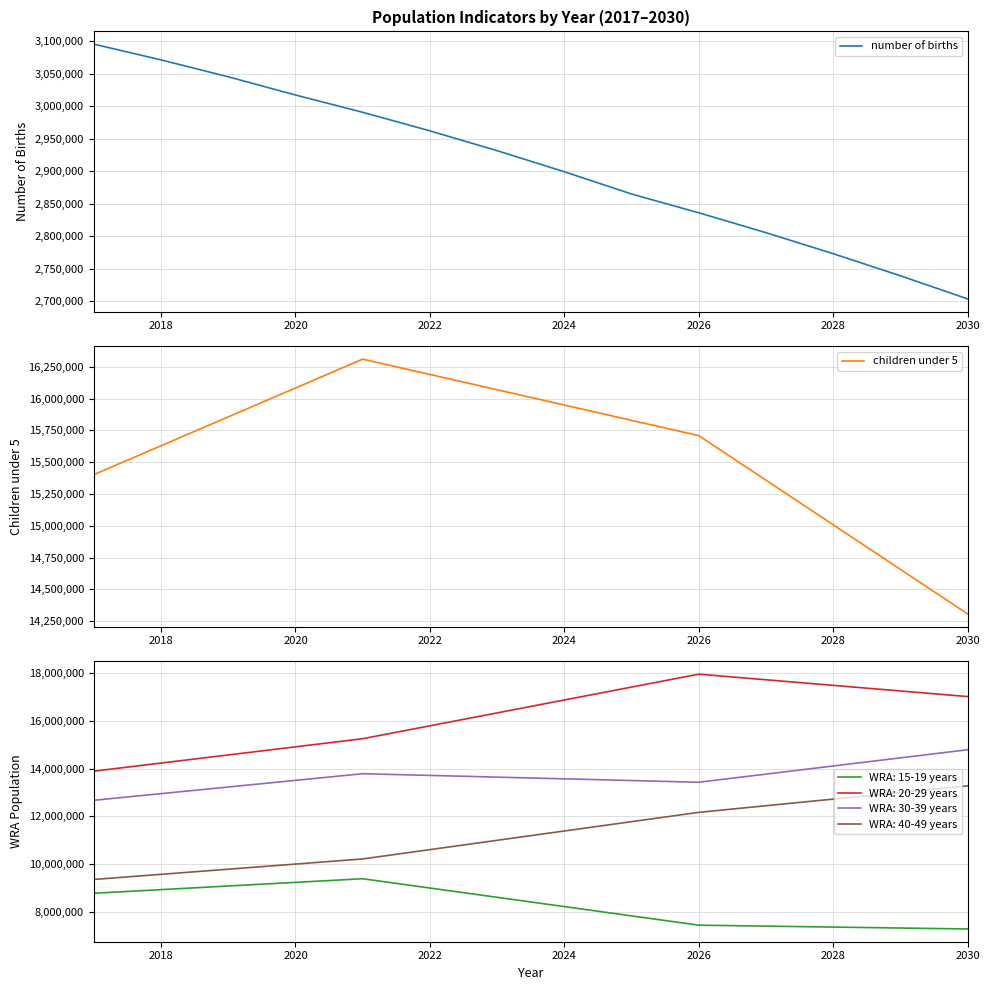

The value of WRA: 40-49 years at 2024 is 11388800. True or false?

True